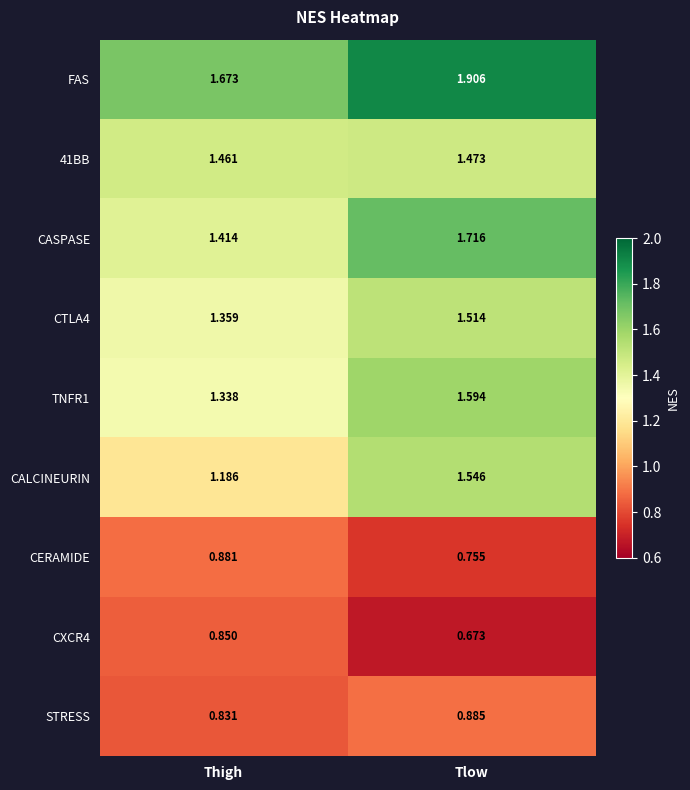

Which category has the lowest value across all series?

Tlow